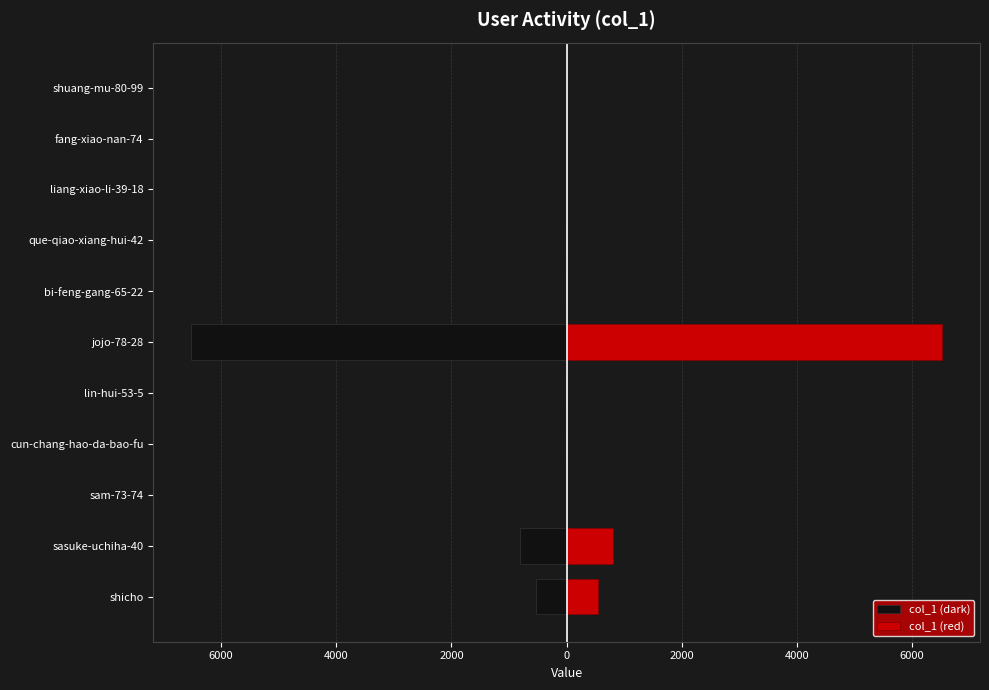

What are all the series names shown in the legend?

col_1 (dark), col_1 (red)